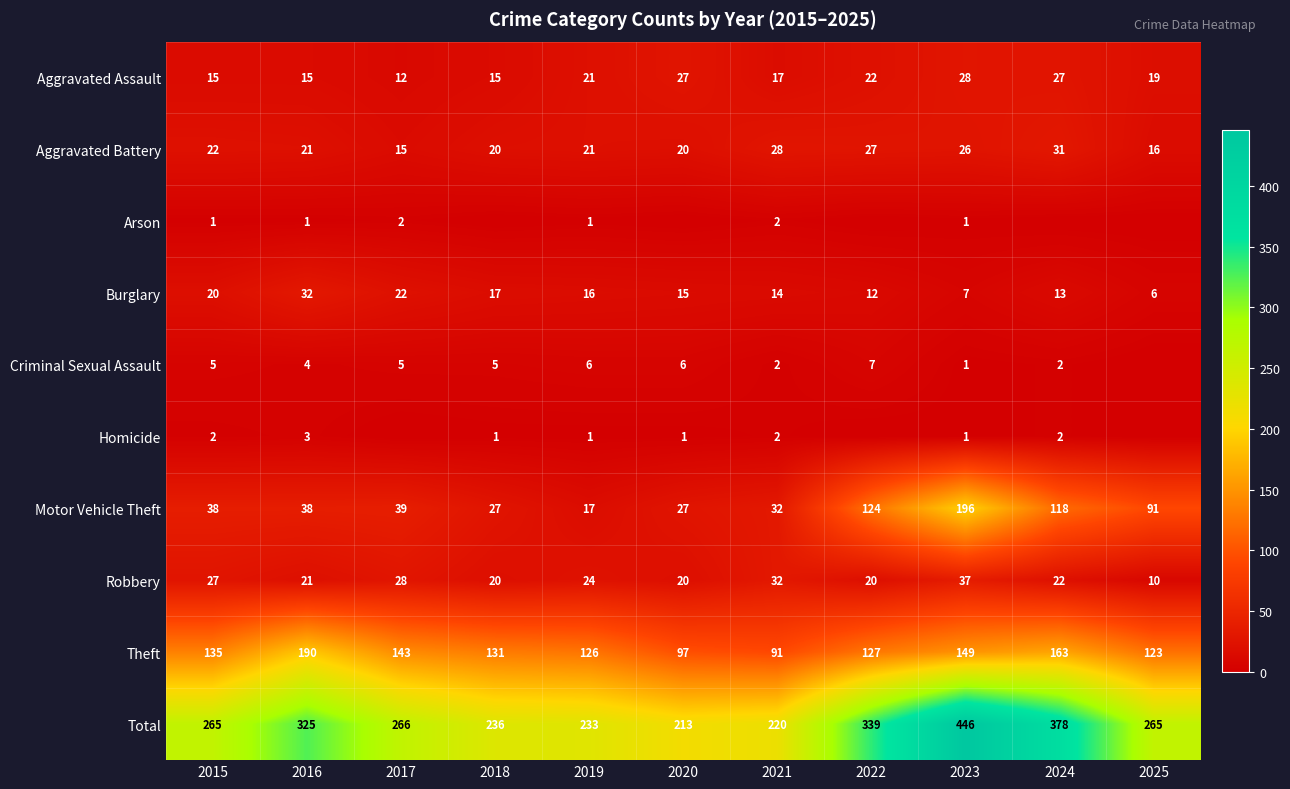

Which series changed the most between 2015 and 2016?

Total